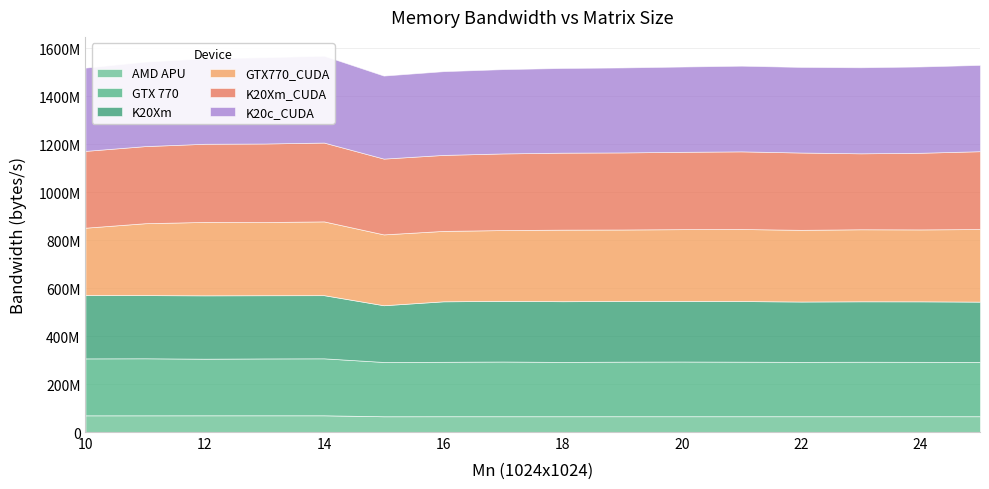

At how many categories does at least one series exceed 162675835?

16